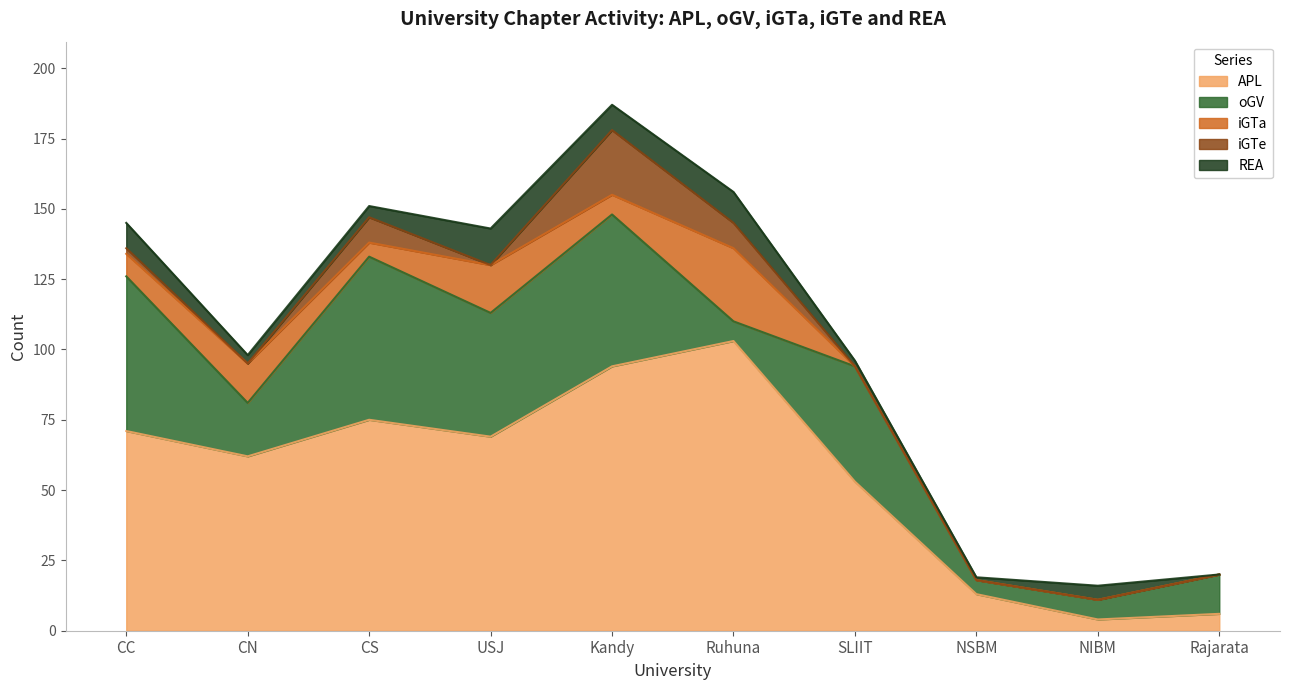

Does the chart display data point markers on the line(s)?

No